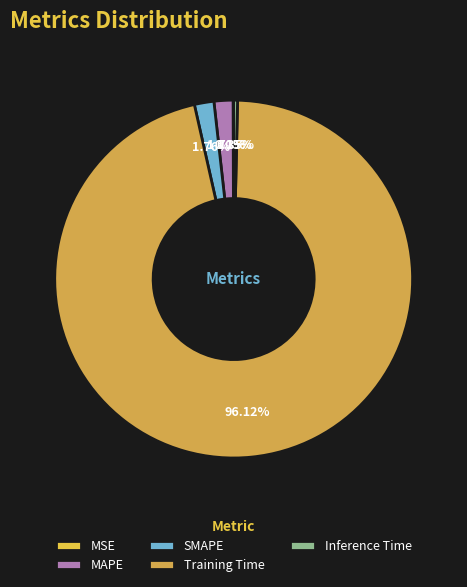

Rank the categories by value from highest to lowest.

Training Time, SMAPE, MAPE, Inference Time, MSE